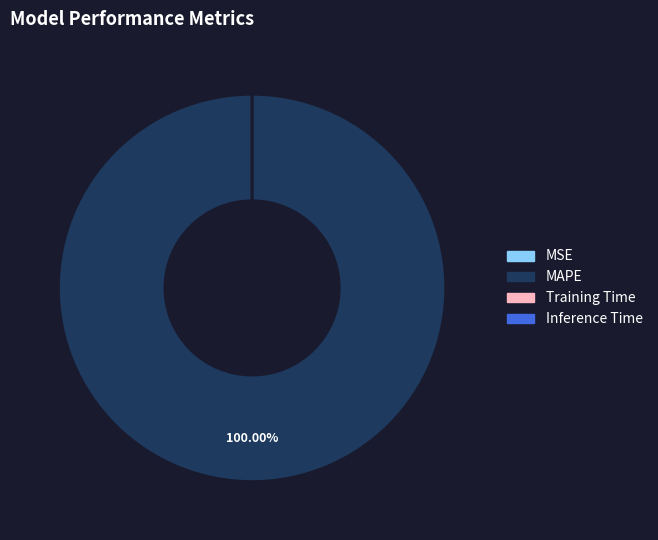

Rank the categories by value from highest to lowest.

MAPE, Training Time, Inference Time, MSE